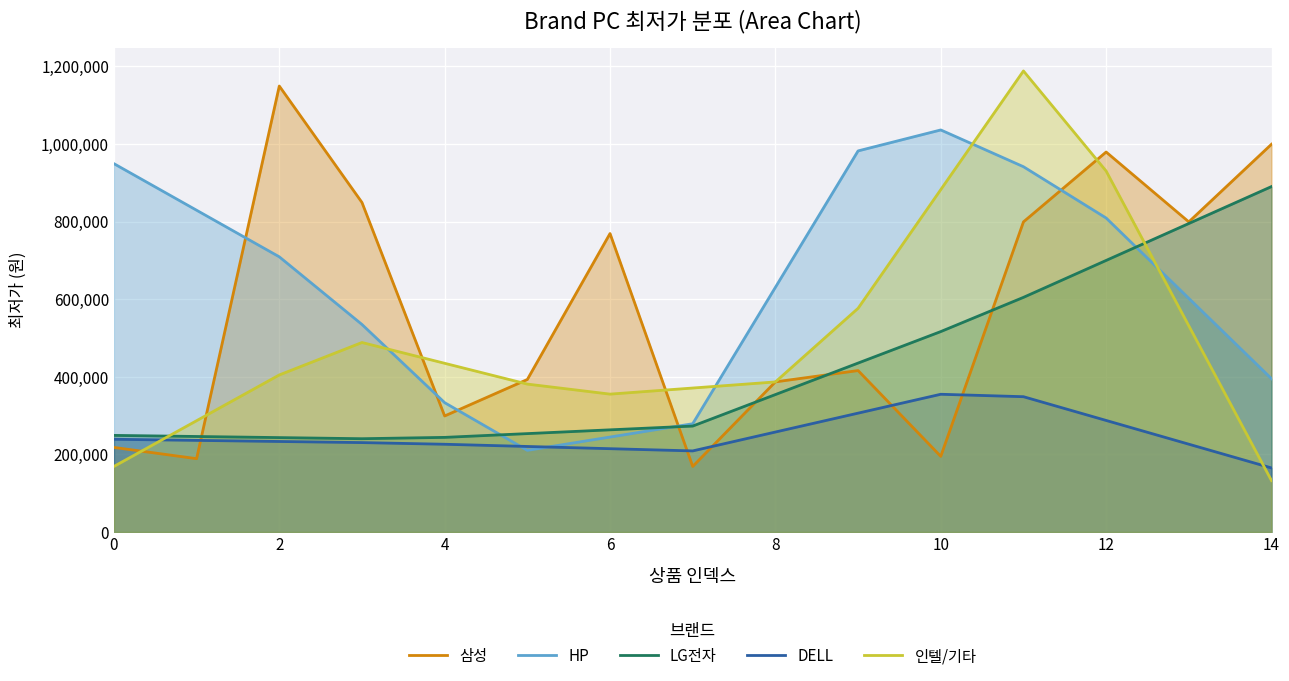

True or false: 삼성 and DELL intersect in this chart.

True